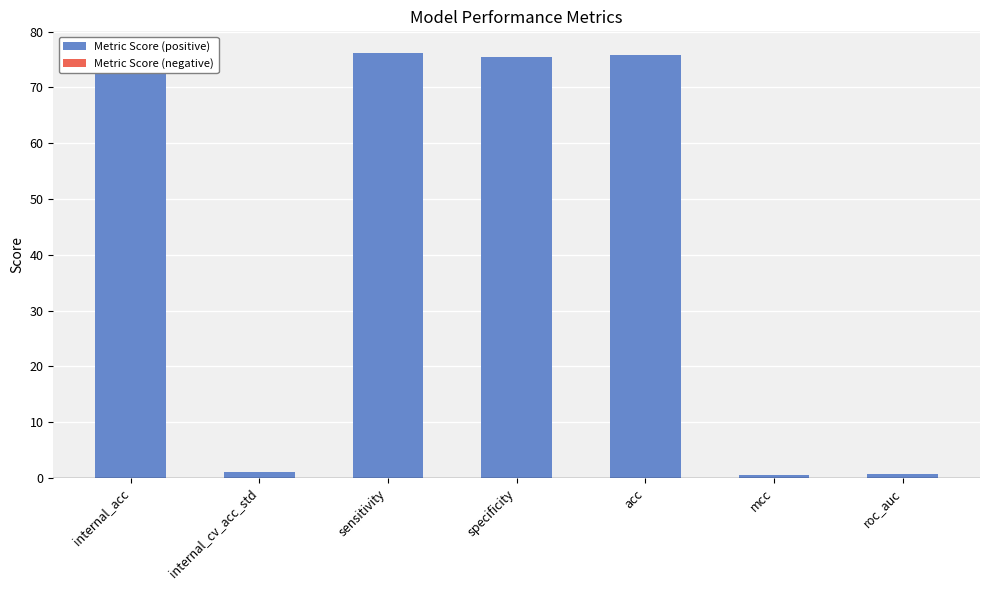

What is the greatest value displayed?

76.3